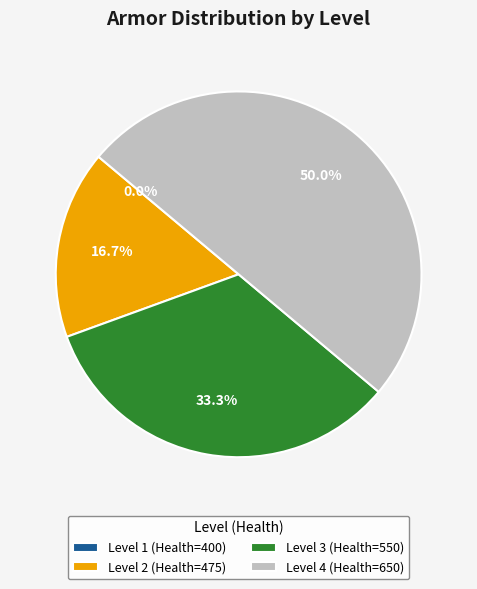

Which category has the smallest portion of the pie?

Level 1 (Health=400)